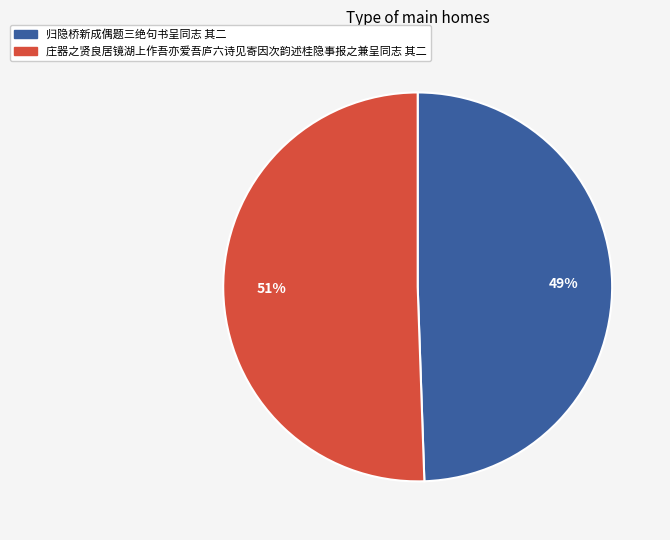

To the nearest percent, what percentage of the pie is 庄器之贤良居镜湖上作吾亦爱吾庐六诗见寄因次韵述桂隐事报之兼呈同志 其二?

51%